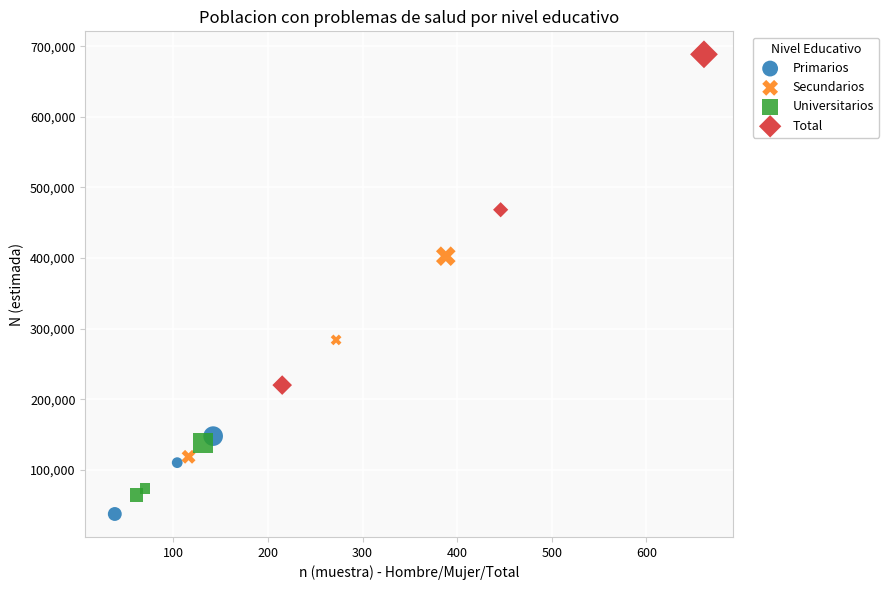

Which series contains the lowest Y value?

Primarios